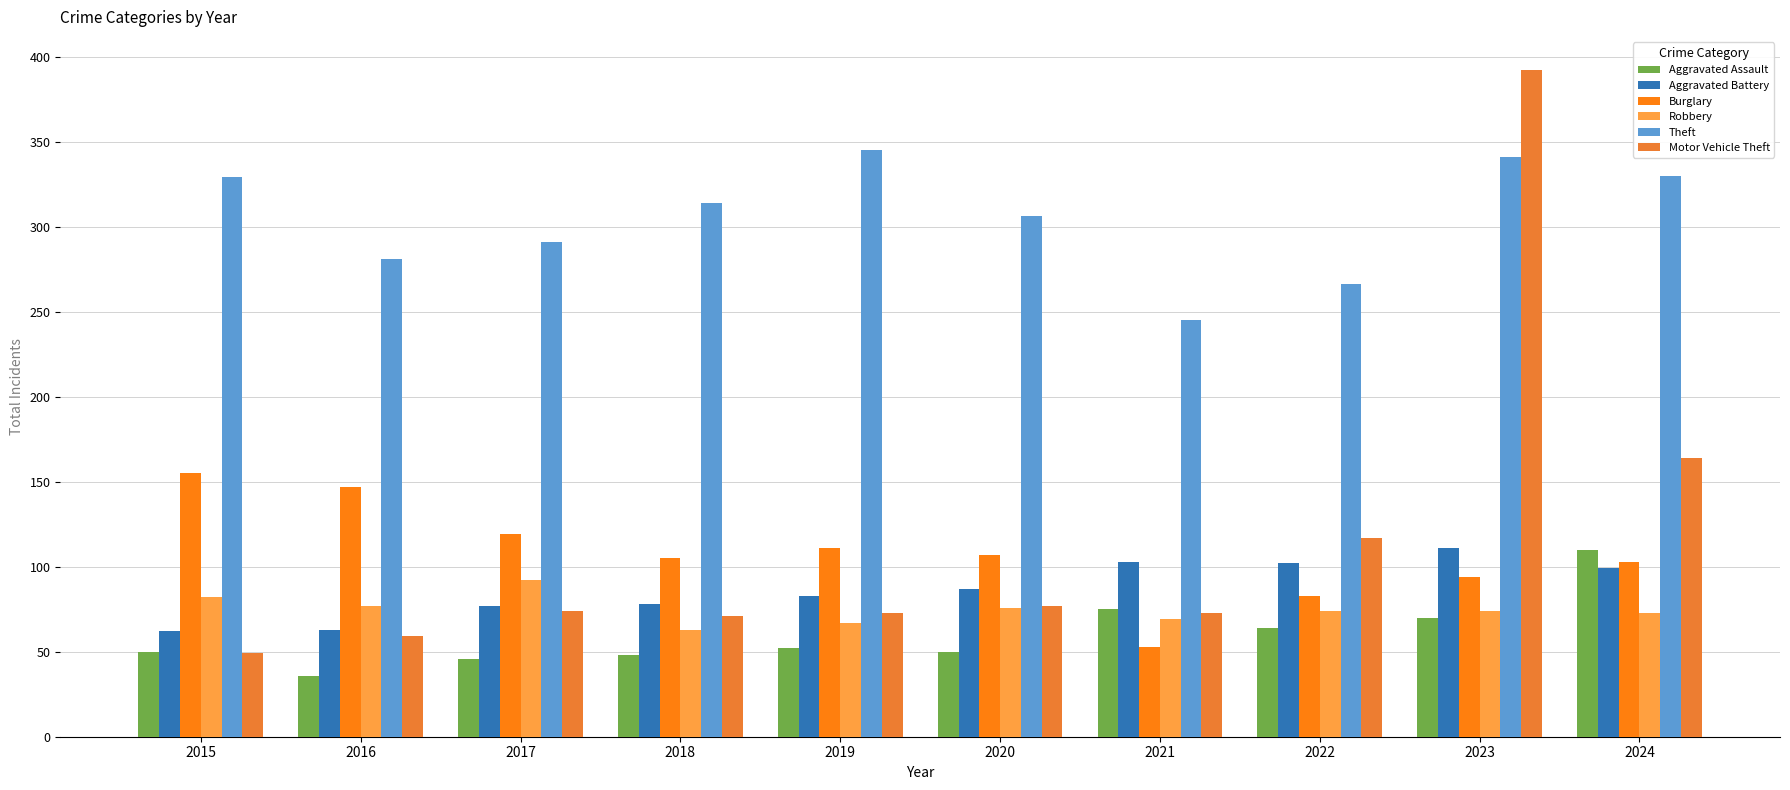

How many bars are there in each group?

6